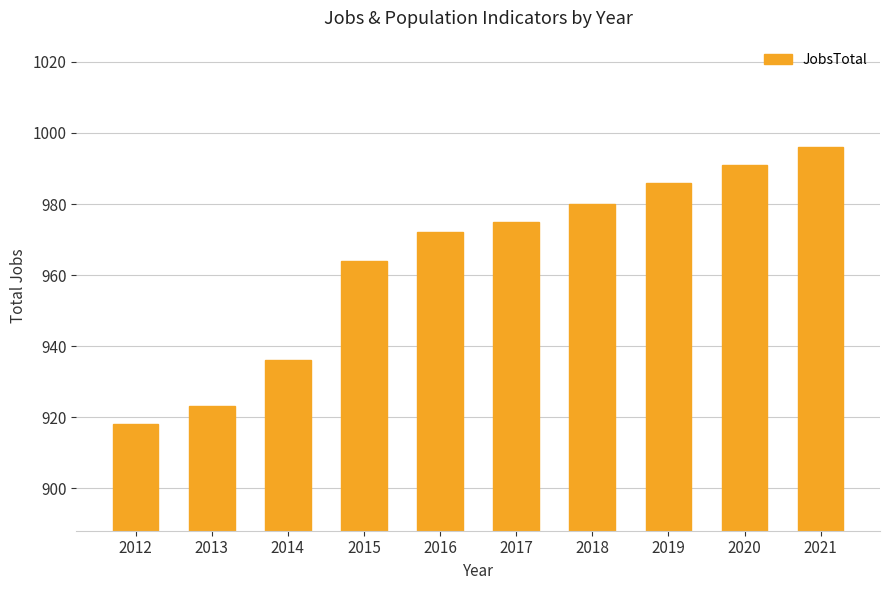

List the labels in order of value, smallest first.

2012, 2013, 2014, 2015, 2016, 2017, 2018, 2019, 2020, 2021